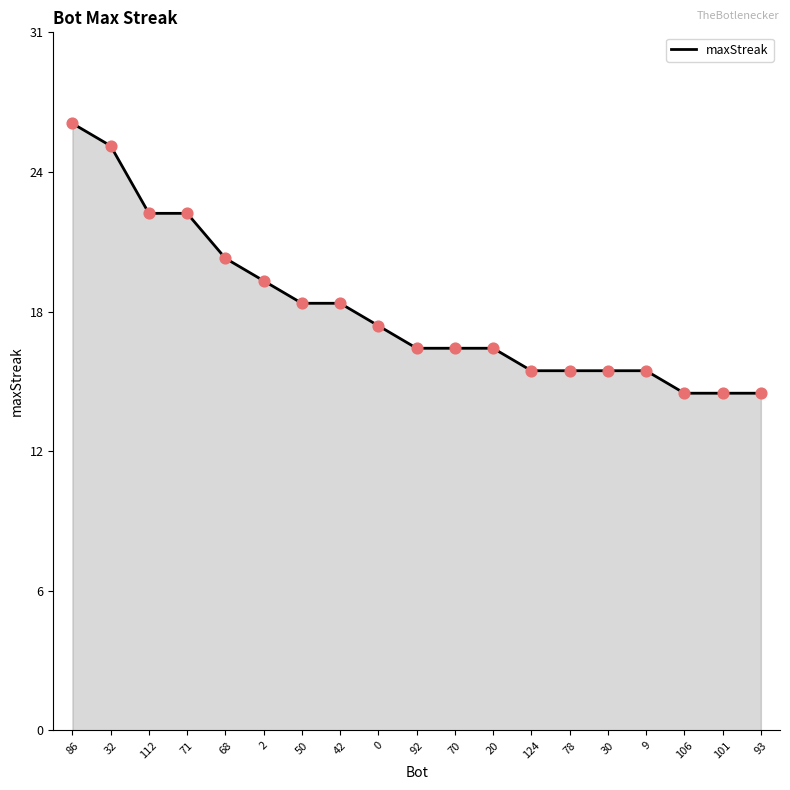

What is the change in value from 9 to 93?

-1